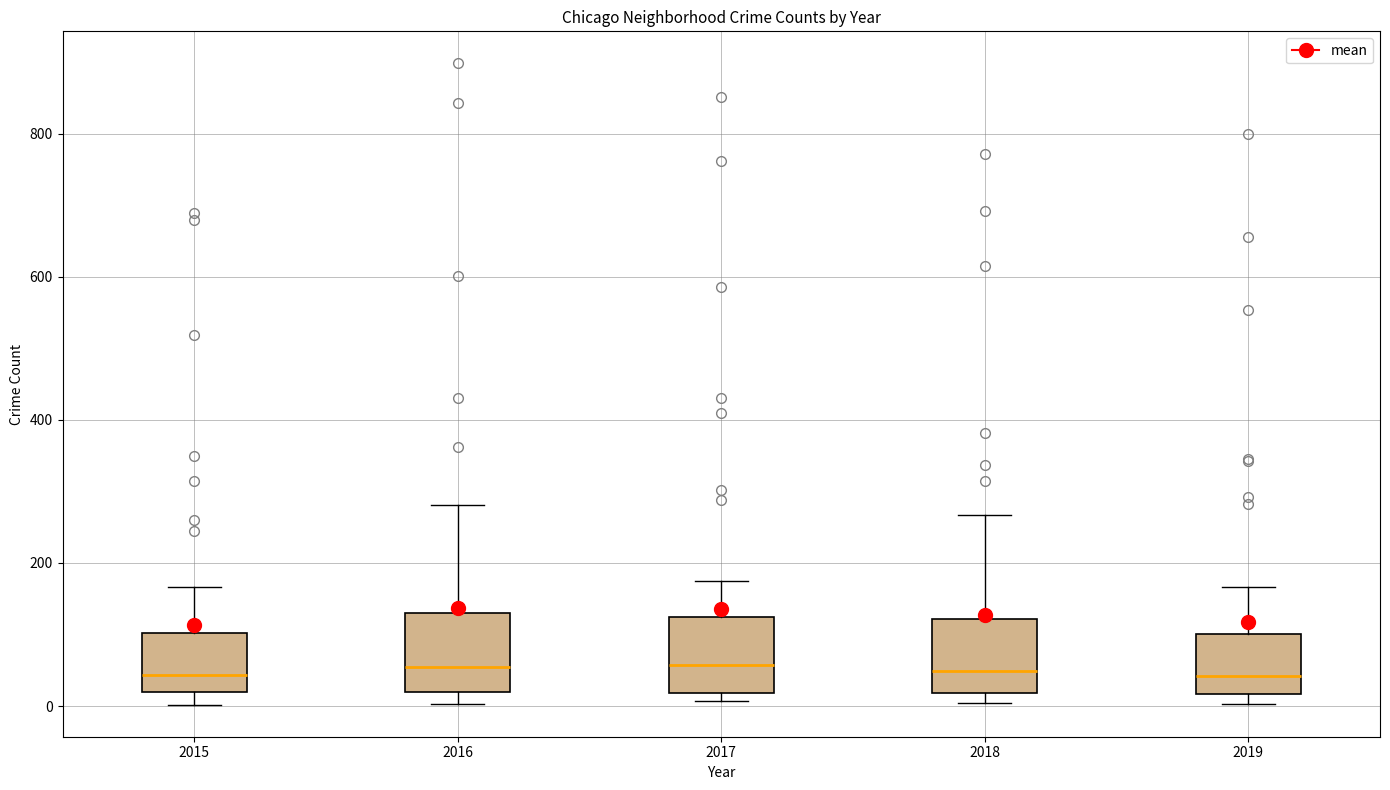

Reading left to right, transcribe this box plot: for each box, give where its median line is, the range the box spans, and where its two whiskers end, as read against the y-axis. The values are not printed on the chart, so give them approximately, as read against the axis.

2015: median 40, box 20 to 100, whiskers 0 to 160
2016: median 60, box 20 to 140, whiskers 0 to 280
2017: median 60, box 20 to 120, whiskers 0 to 180
2018: median 40, box 20 to 120, whiskers 0 to 260
2019: median 40, box 20 to 100, whiskers 0 to 160